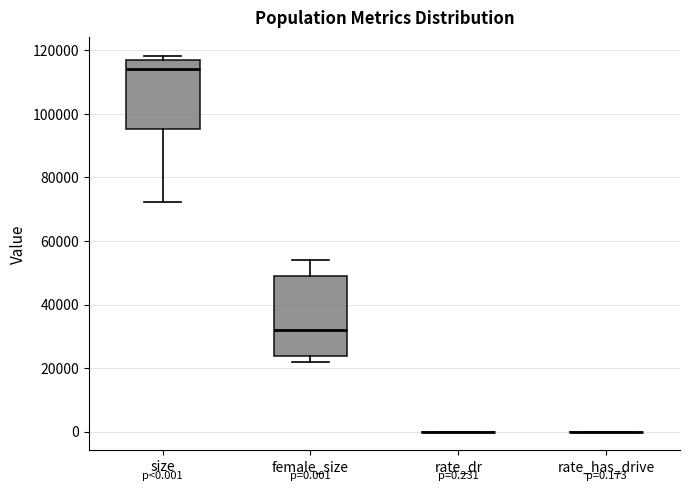

Which box is the tallest, from its lower edge to its upper edge?

female_size